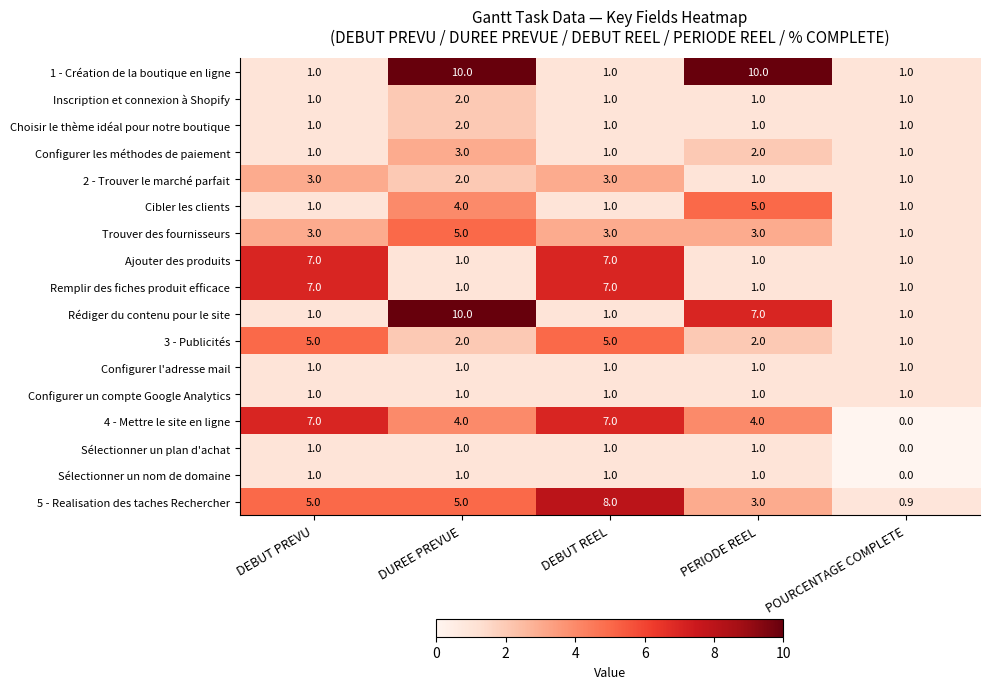

At which label is Rédiger du contenu pour le site closest to 5?

PERIODE REEL